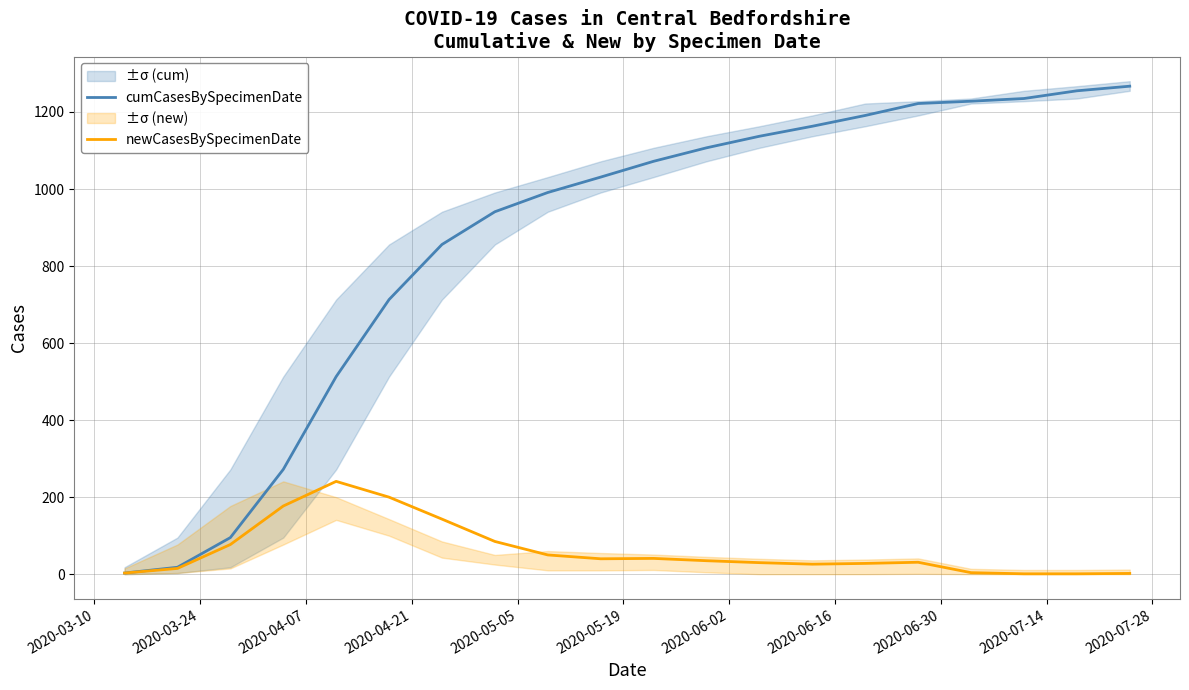

What is the highest value of the newCasesBySpecimenDate series?

241